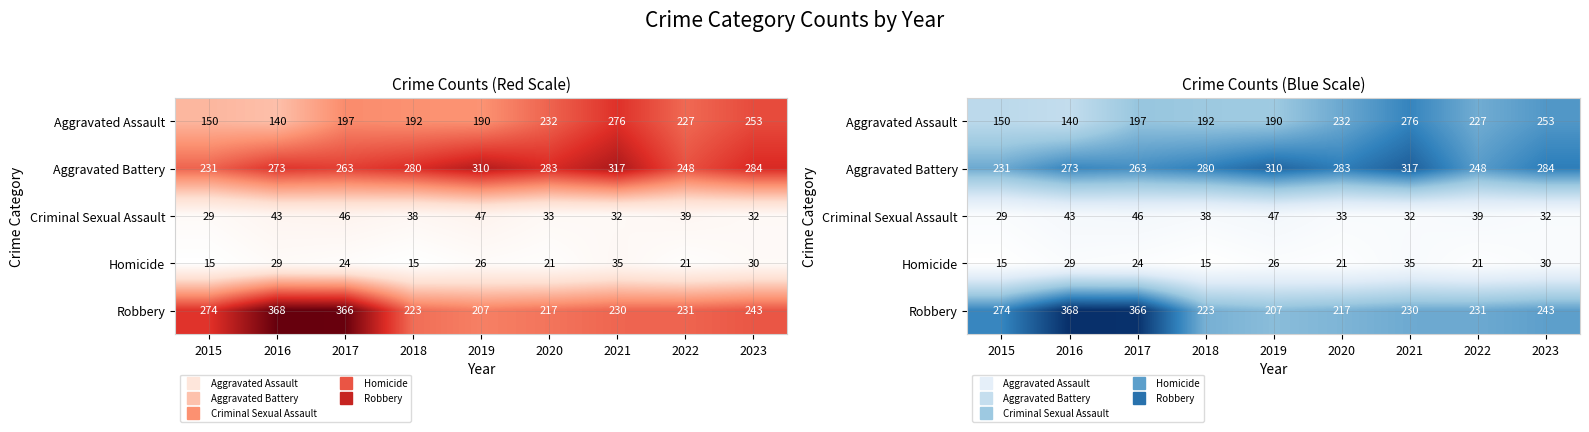

How many categories are shown in the chart?

9